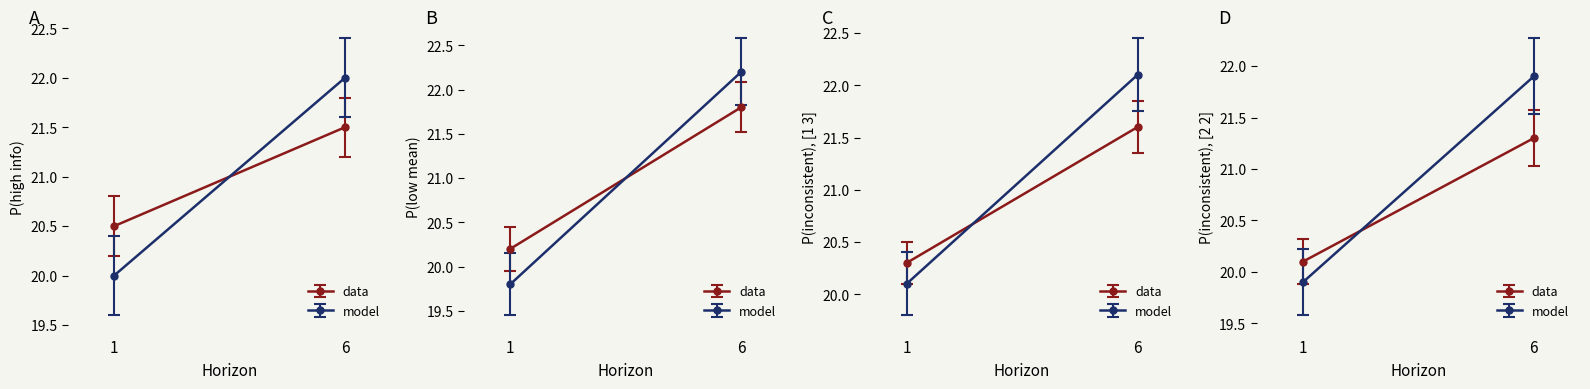

What is the difference between the maximum and minimum values in the mean_col1 series?

1.0